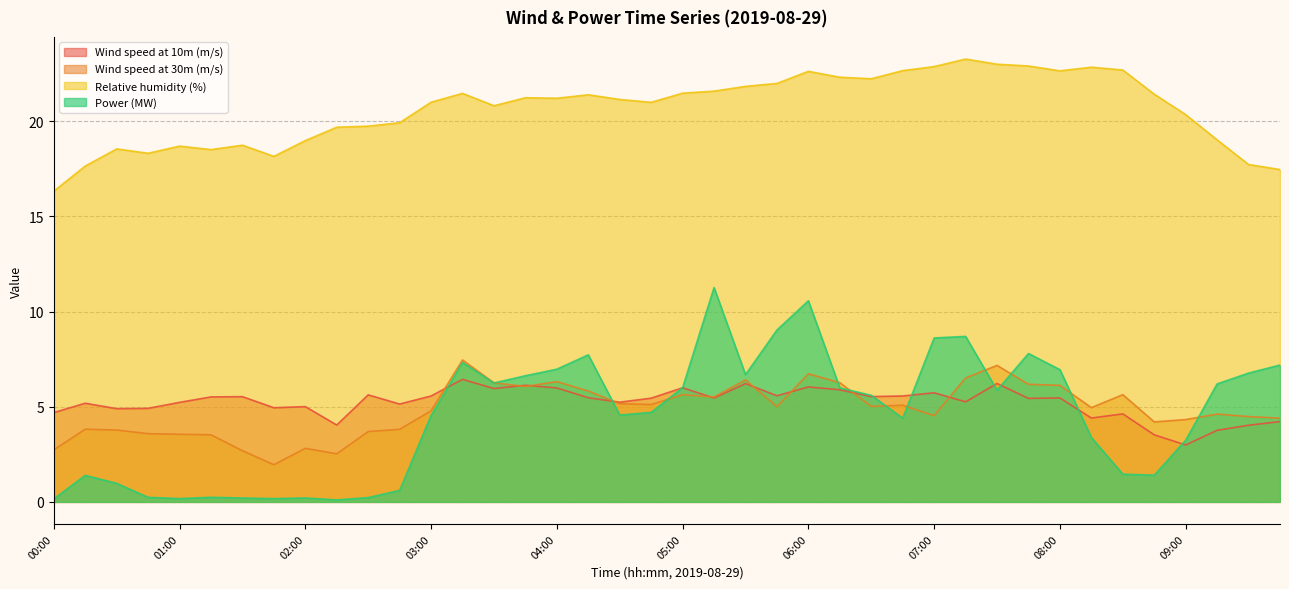

True or false: Wind speed at 10m (m/s) and Wind speed at 30m (m/s) intersect in this chart.

True